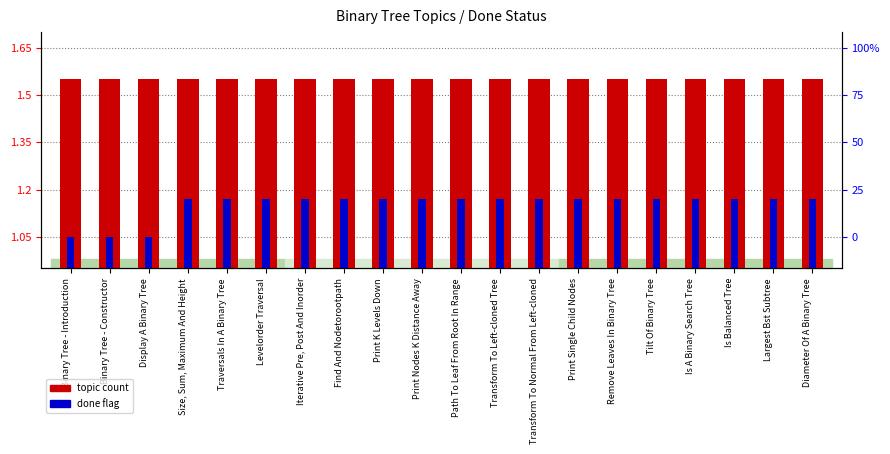

What is the lowest value of the topic count series?

1.6